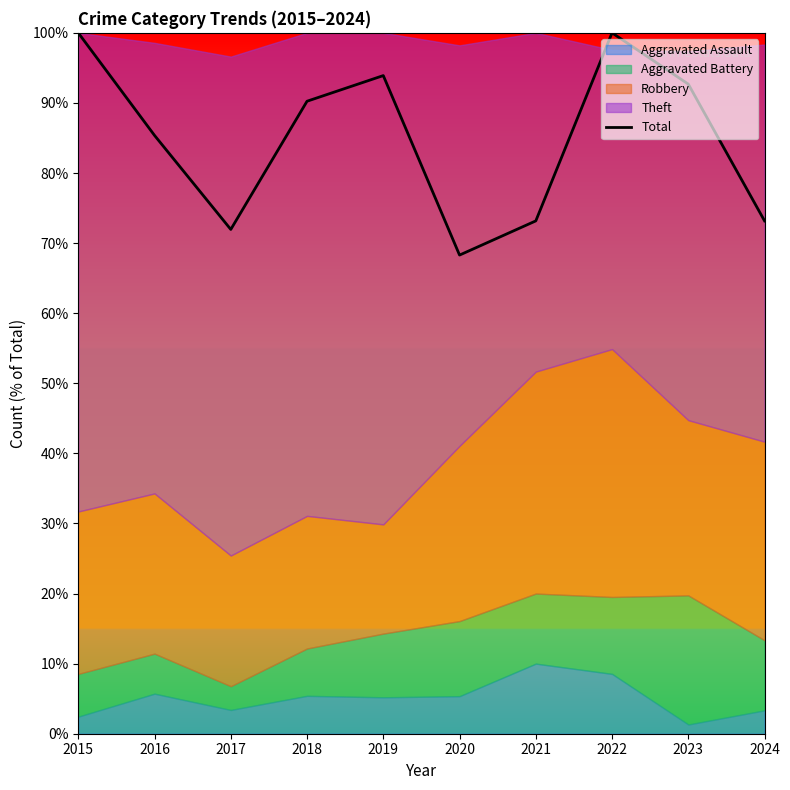

What is the value of the 1st point from the left?

100.0